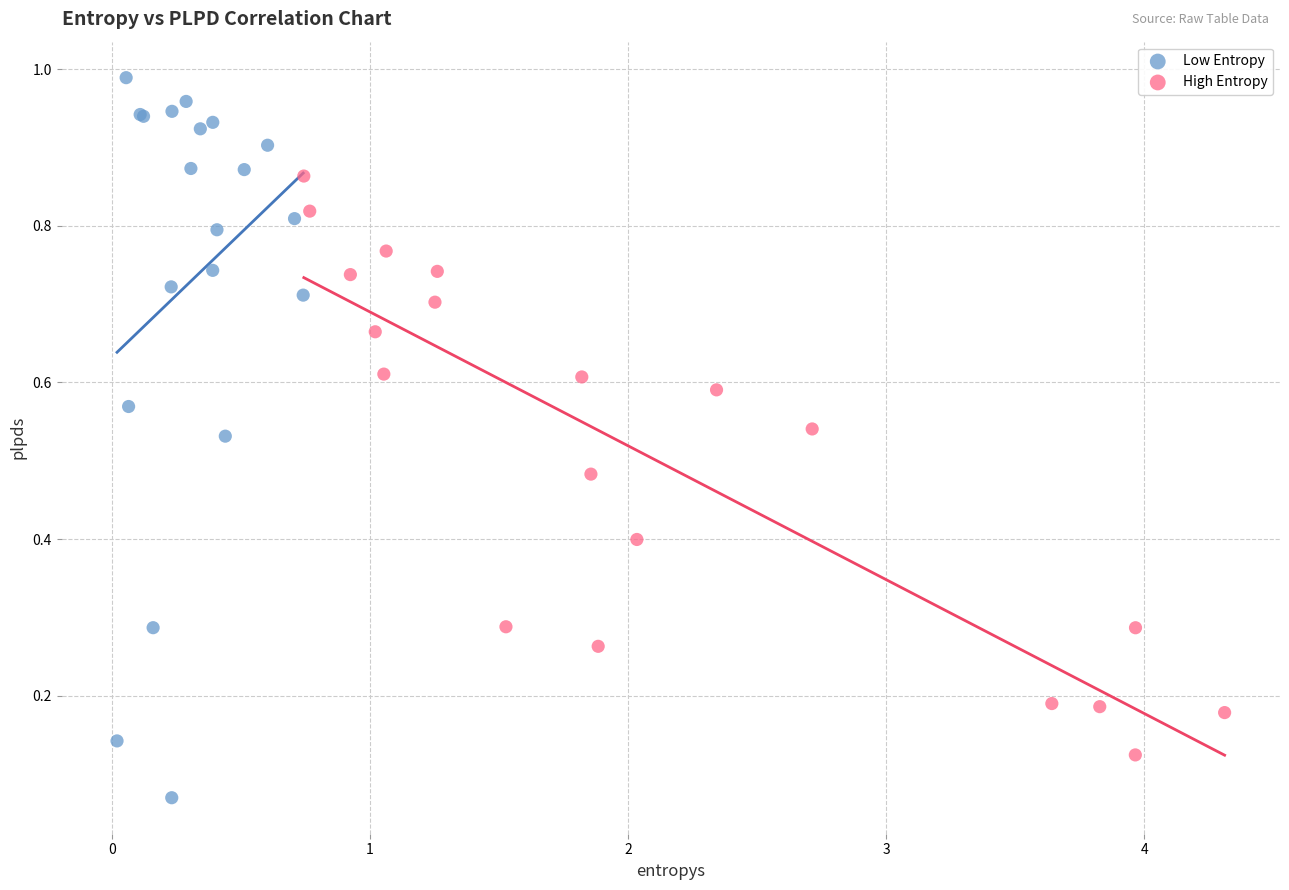

What are all the series names shown in the legend?

Low Entropy, High Entropy